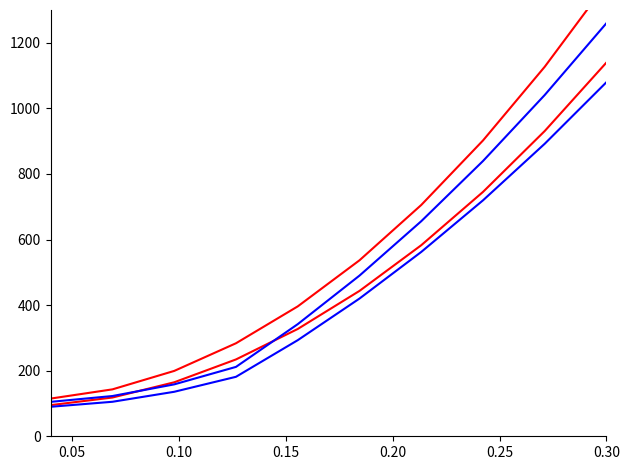

Which series has the widest spread of values?

col_1_a